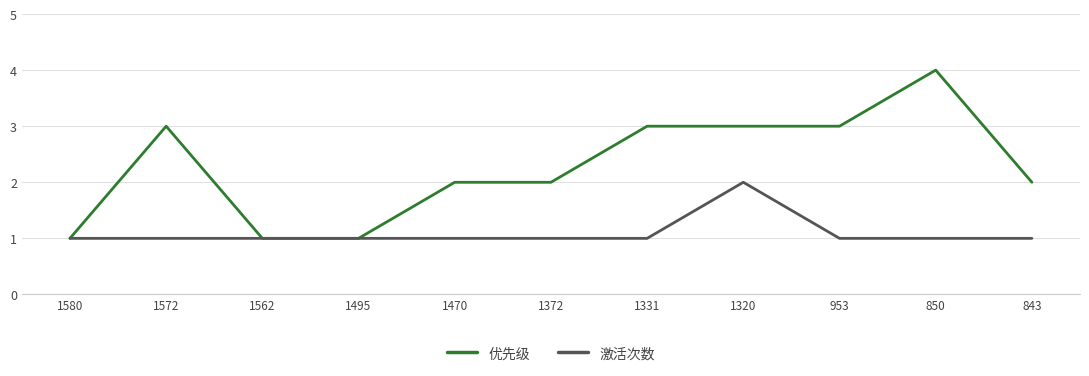

Rank the series by their maximum value, from lowest to highest.

激活次数, 优先级